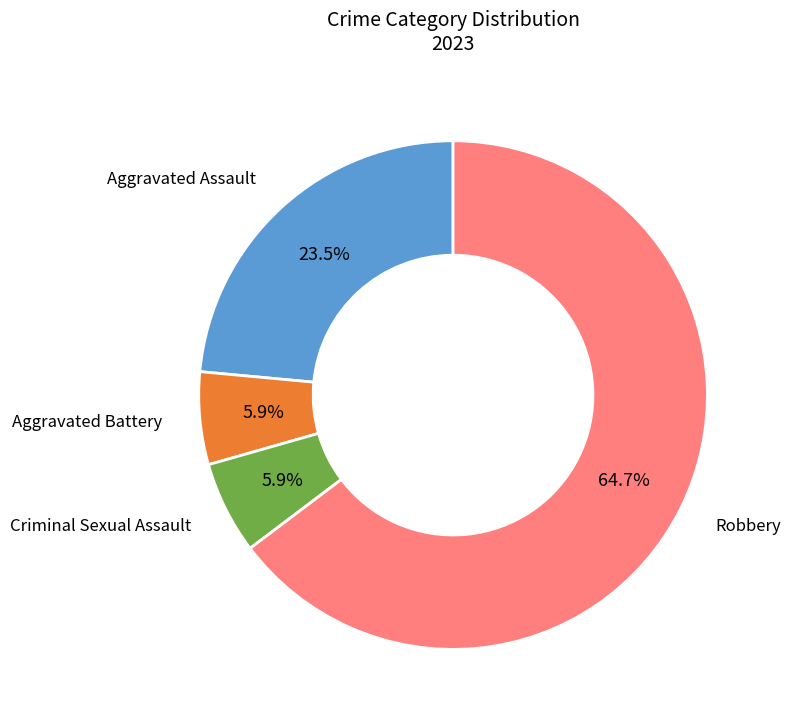

Count the number of slices in the pie.

4